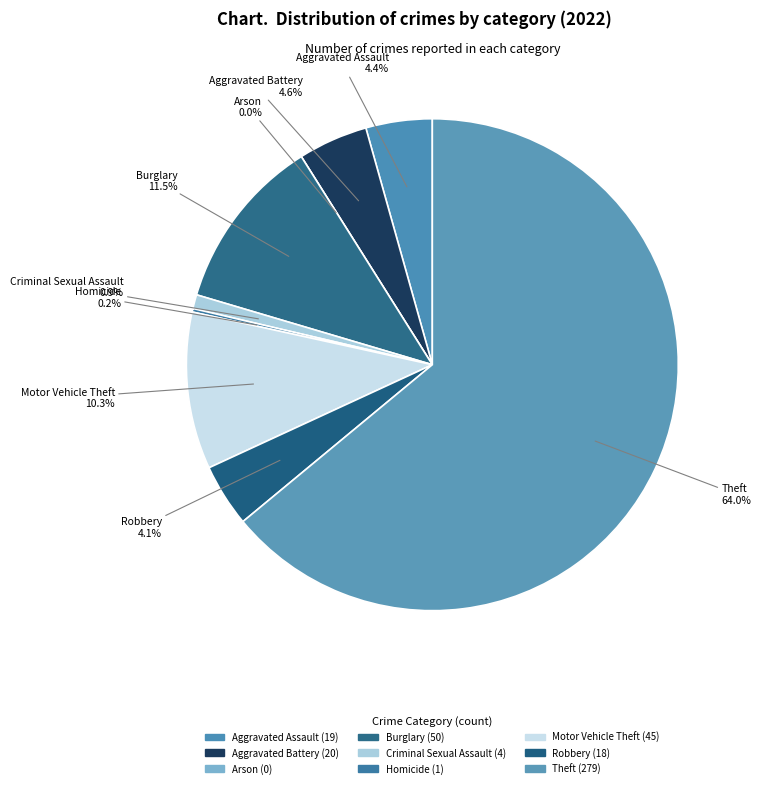

Which has a higher value, Aggravated Assault or Homicide?

Aggravated Assault